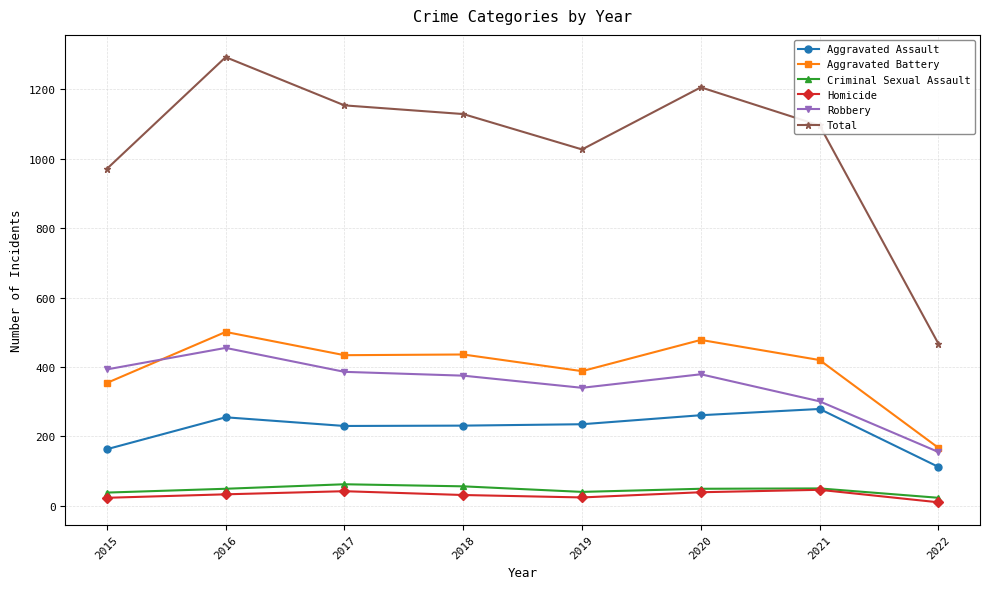

What are all the series names shown in the legend?

Aggravated Assault, Aggravated Battery, Criminal Sexual Assault, Homicide, Robbery, Total